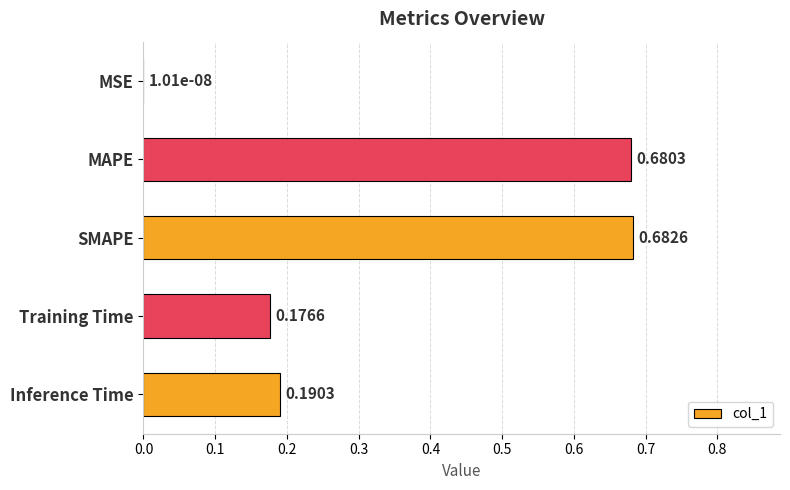

At which category does the chart reach its peak across all series?

SMAPE